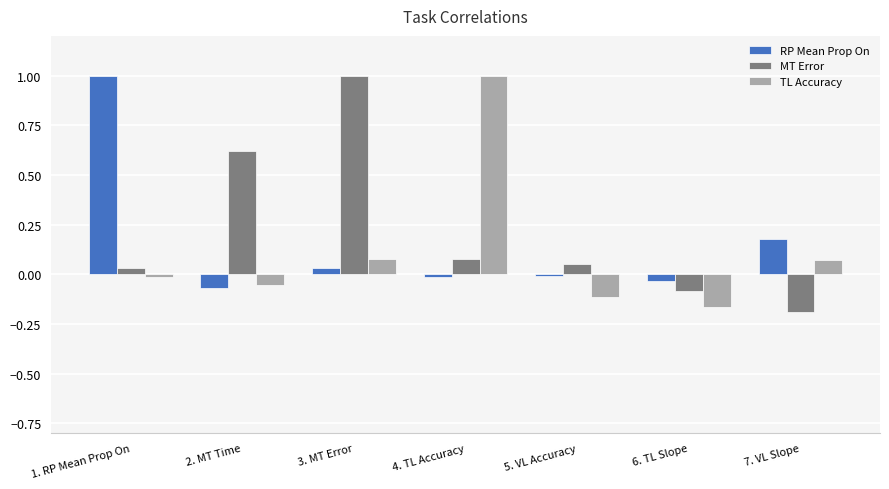

Between 3. MT Error and 5. VL Accuracy, which series saw the biggest shift?

MT Error